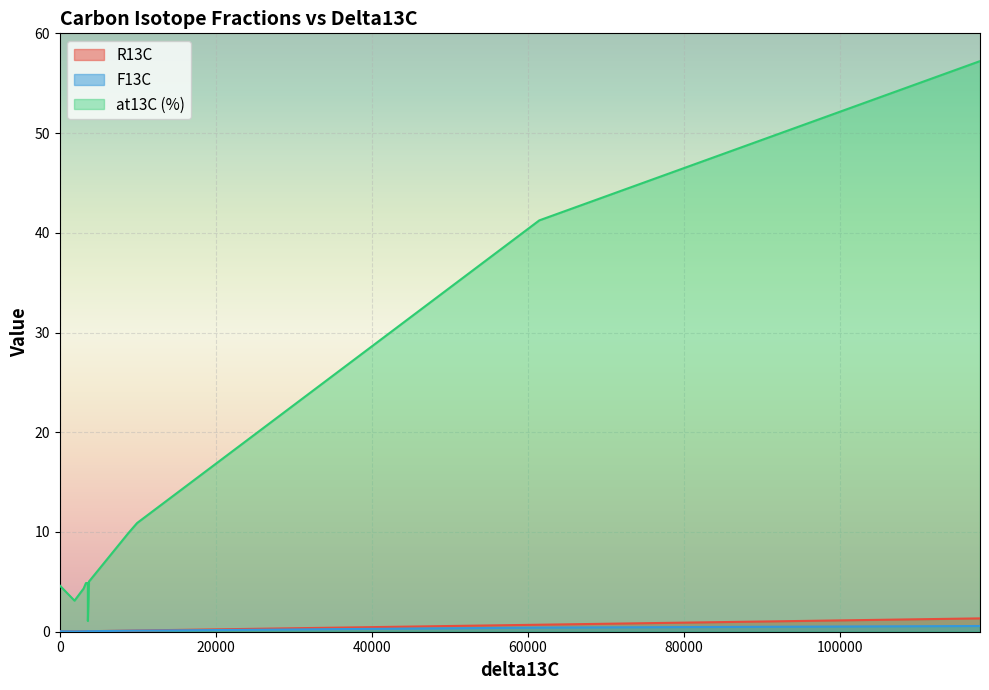

At which category does at13C (%) reach its first local valley?

3